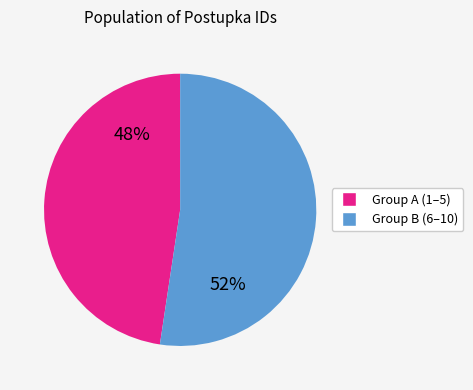

Is there any slice that represents more than half of the pie?

Yes